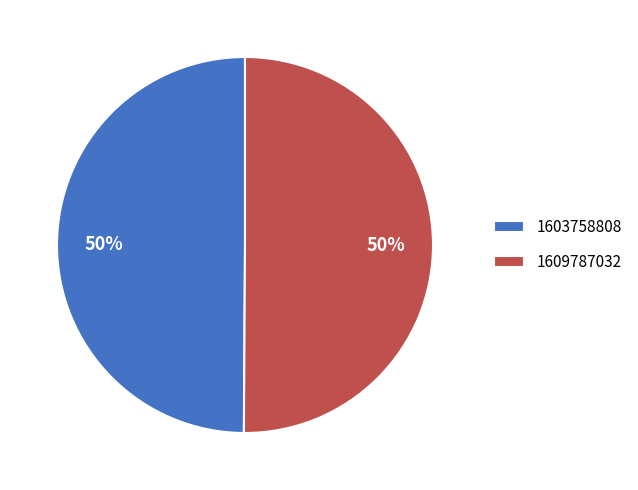

How many segments does this pie chart have?

2